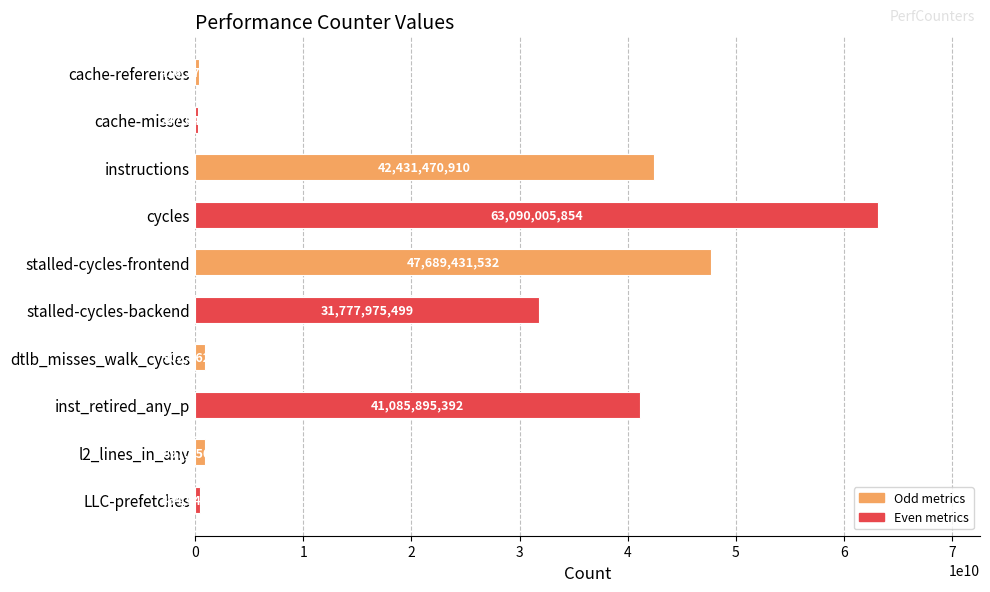

Reading top to bottom, what are all the values shown in this chart?

416171125	247047352	42431470910	63090005854	47689431532	31777975499	902362527	41085895392	897150963	464944604